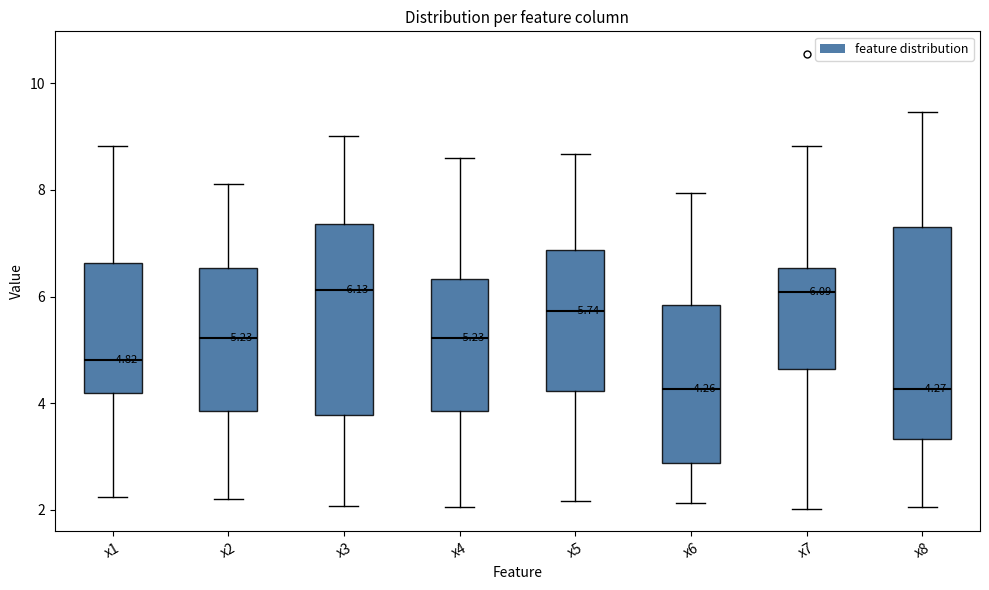

Comparing the boxes themselves (not the whiskers), which one is the tallest?

x8